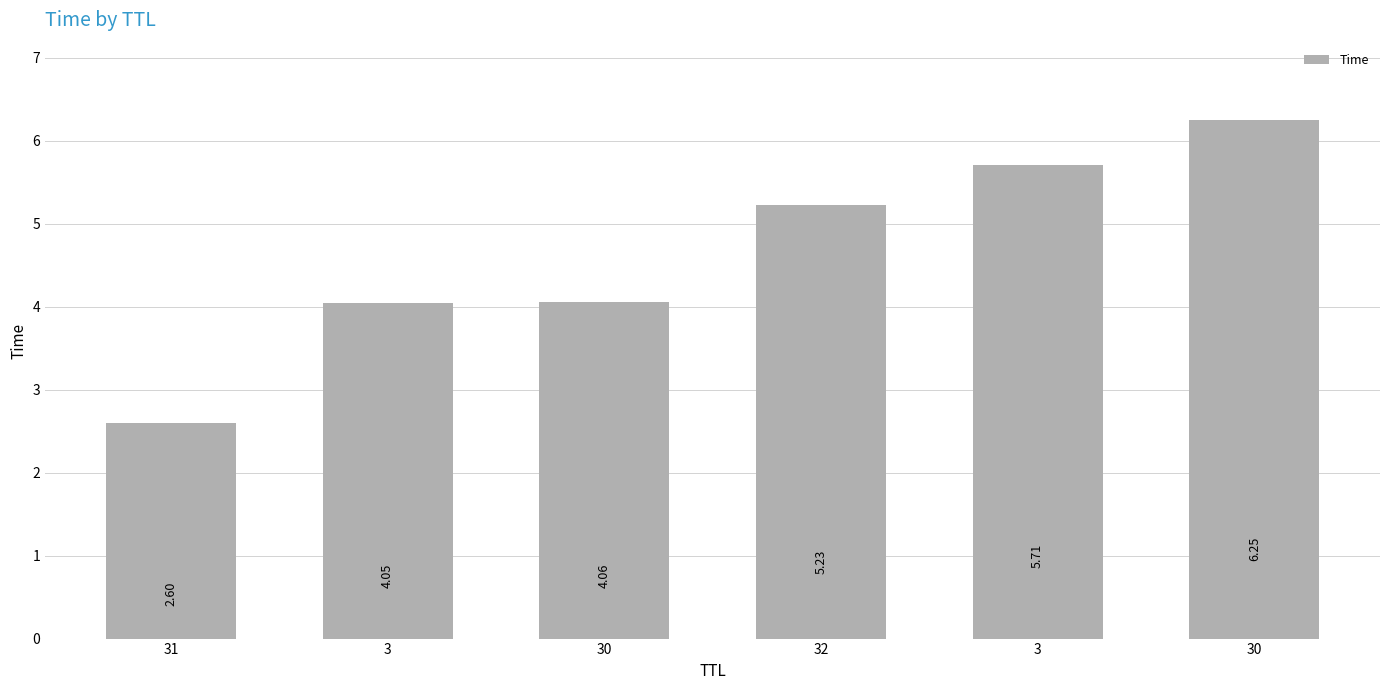

Reading right to left, list all the values displayed in this chart.

6.2	5.7	5.2	4.1	4.1	2.6